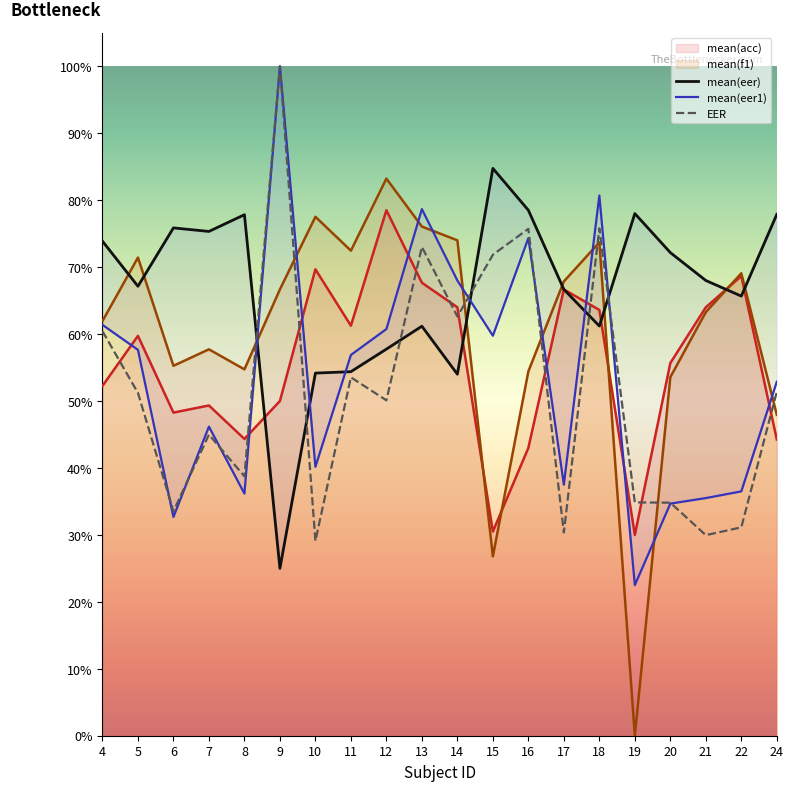

What is the difference between the second highest and minimum values in the mean(acc) series?

0.4